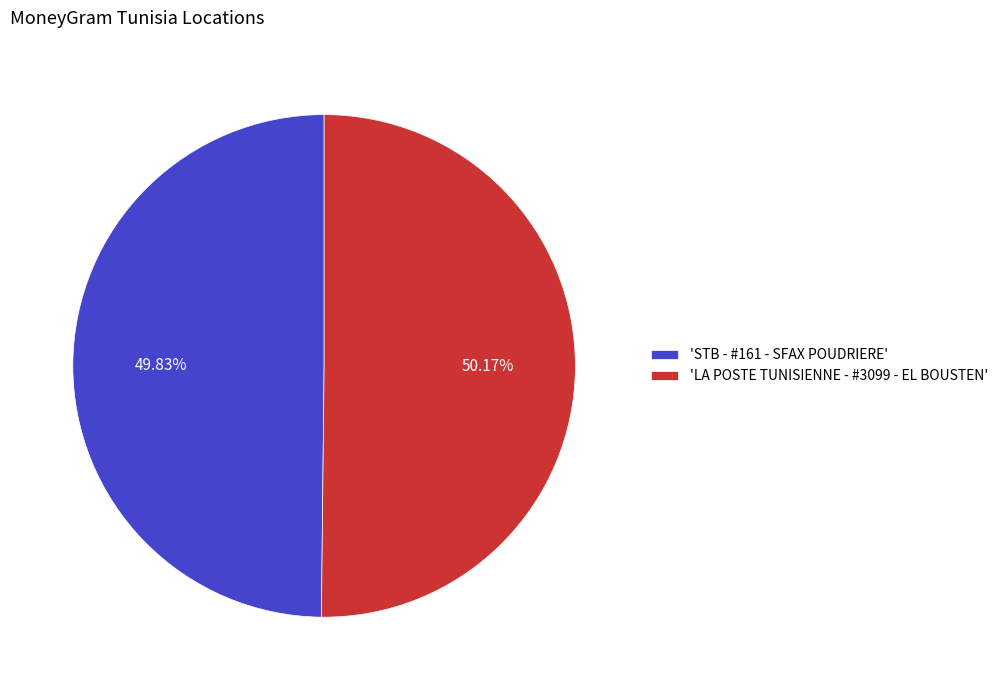

Is there any slice that represents more than half of the pie?

Yes